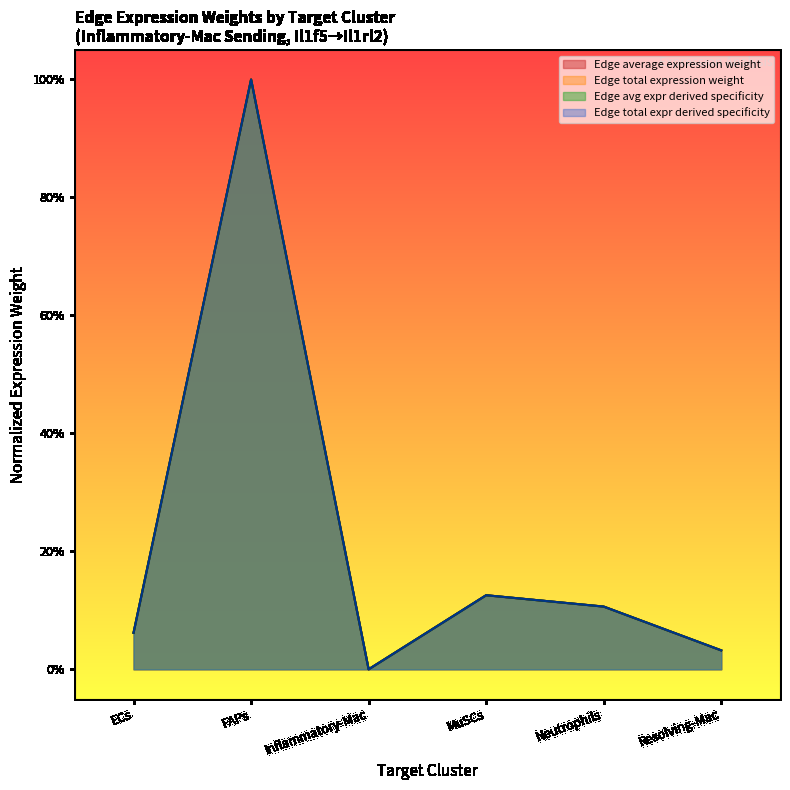

How many data points in Edge total expr derived specificity are above 0?

5